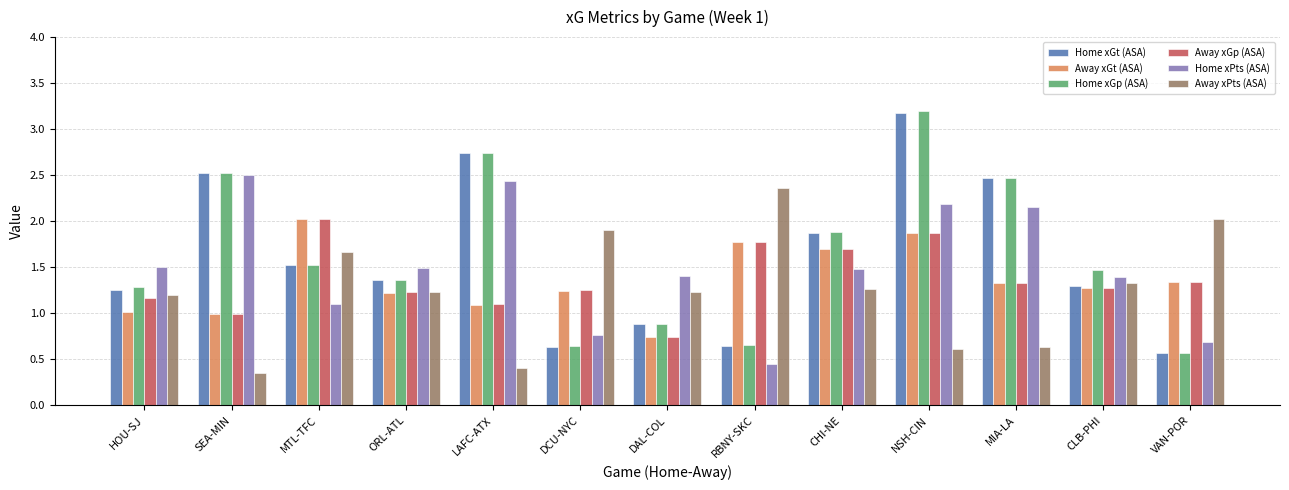

What is the difference between the highest and lowest values at MIA-LA?

1.8